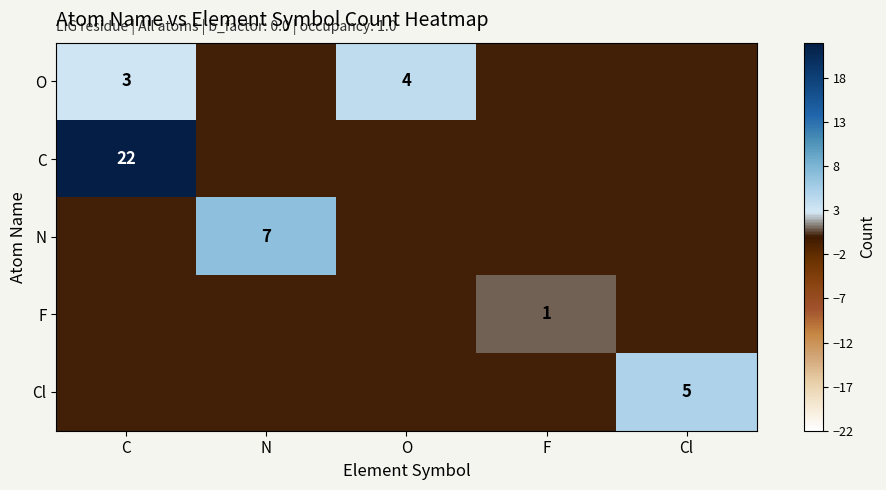

Is the value of Cl at Cl greater than the value of O at C?

Yes